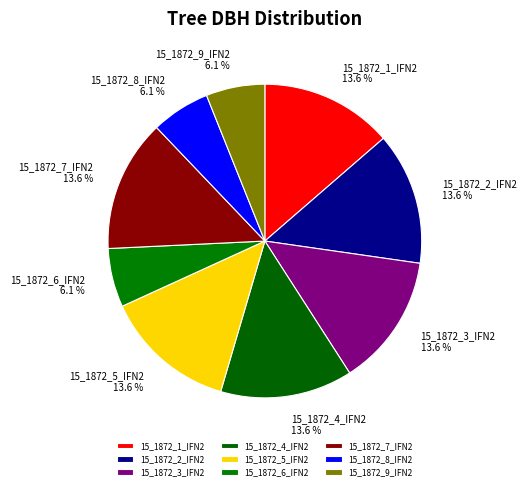

Is 15_1872_8_IFN2 the majority of the pie?

No